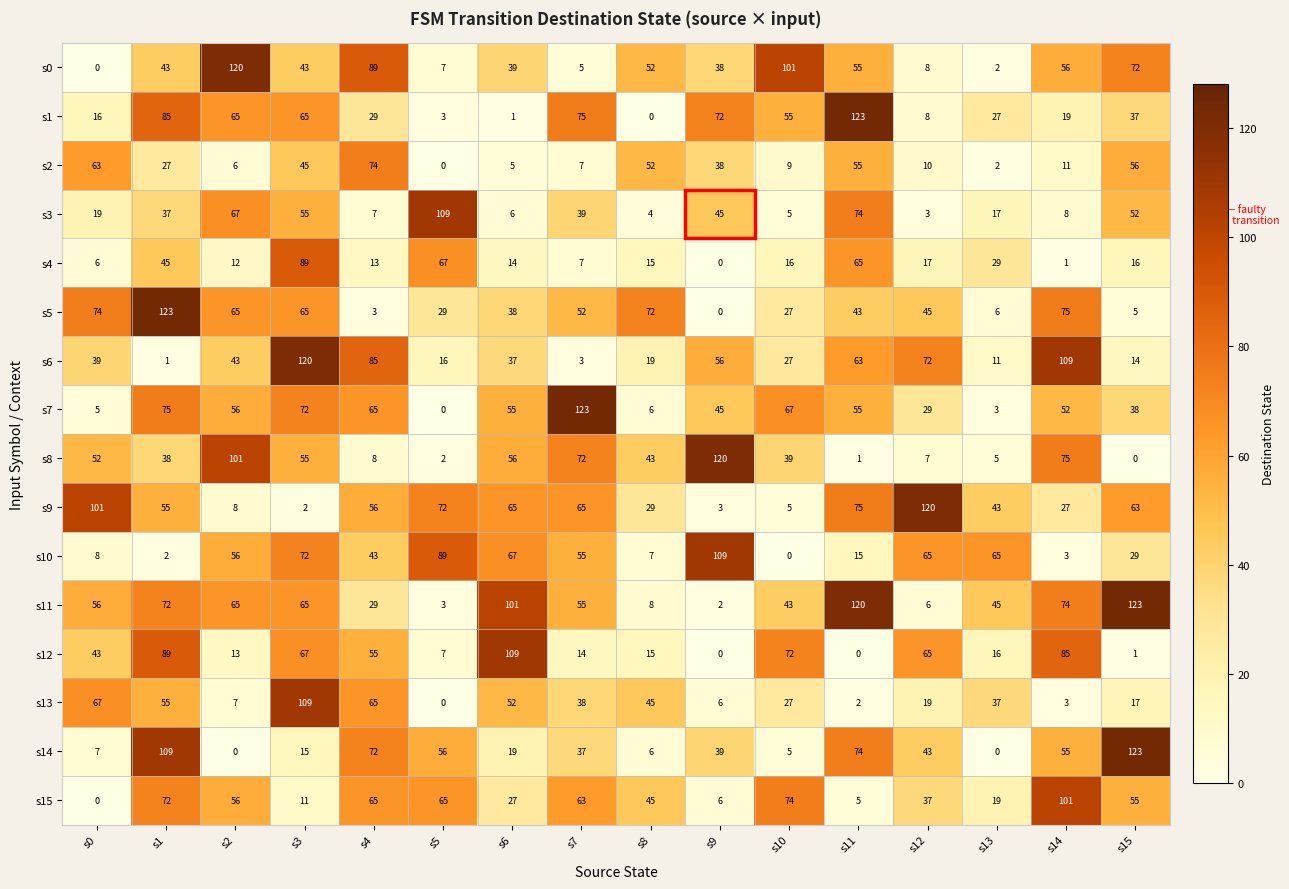

What is the highest value of the s14 series?

123